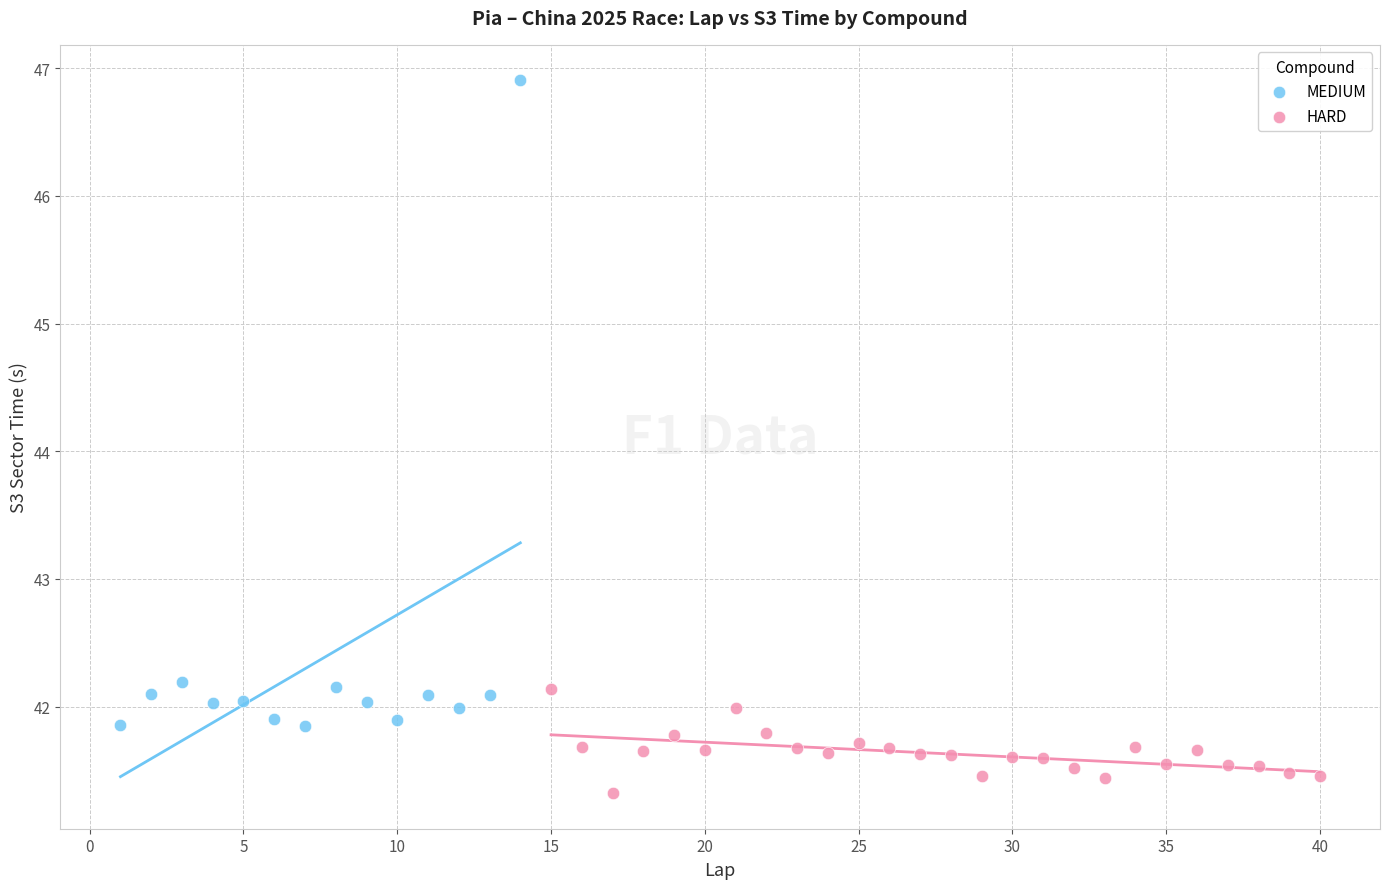

Which series has the largest Y range (max minus min)?

MEDIUM